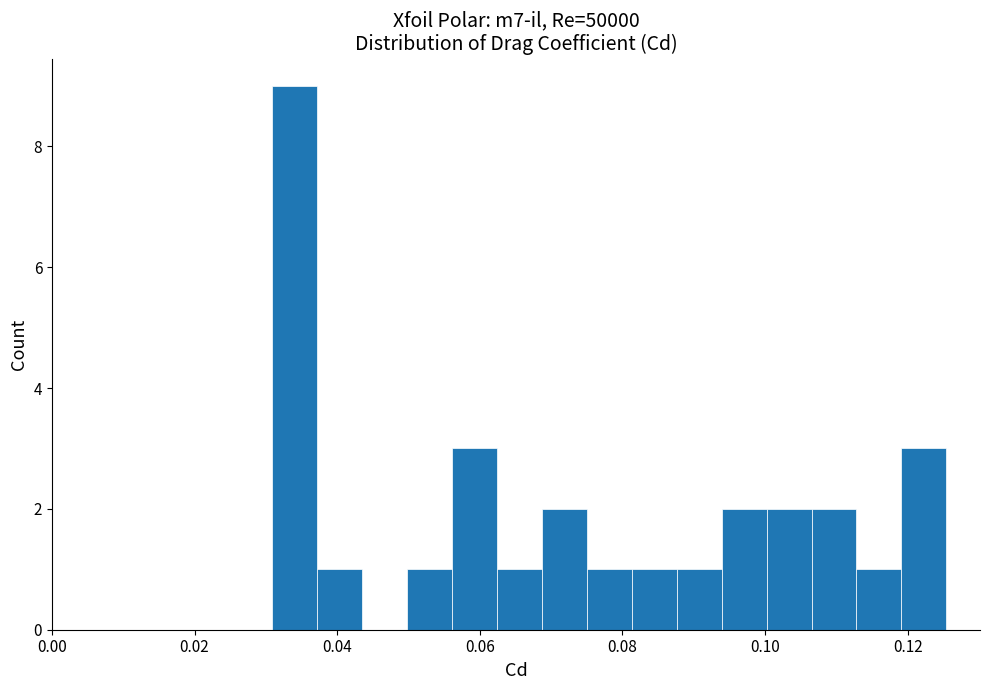

Around what value on the x-axis is the tallest bar? Give the approximate position of its centre, as read against the axis.

0.034